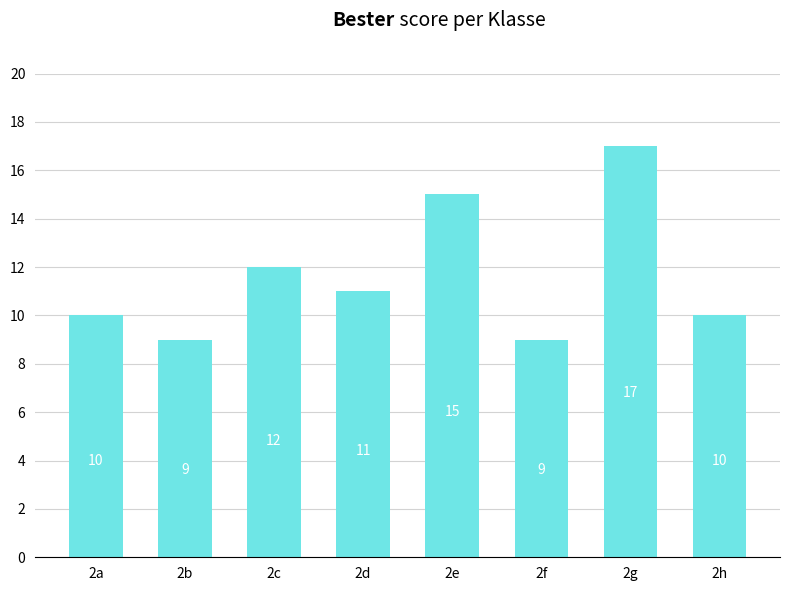

The chart shows a value of 17 at 2g. True or false?

True